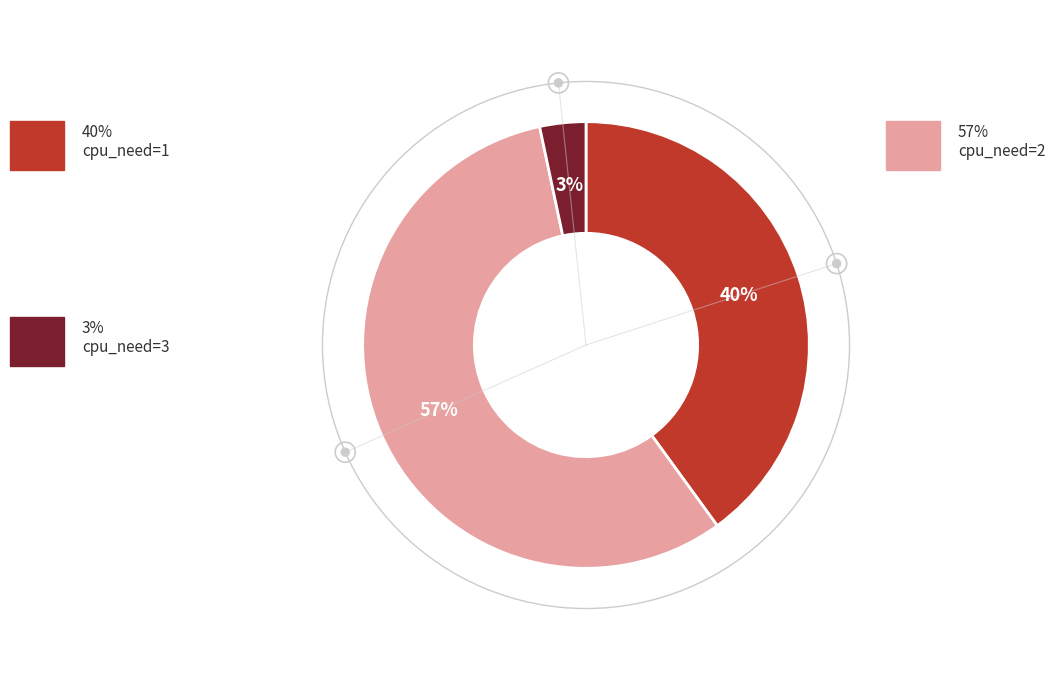

Does any single category account for the majority?

Yes